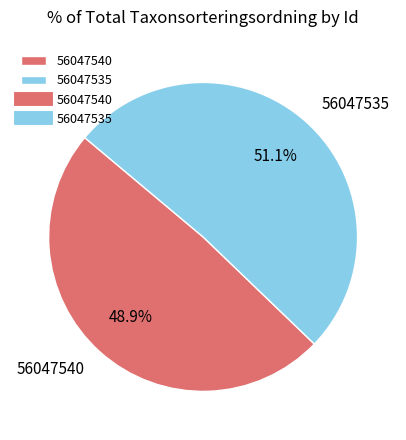

To the nearest percent, what is the difference between the 56047535 and 56047540 slice percentages?

2%